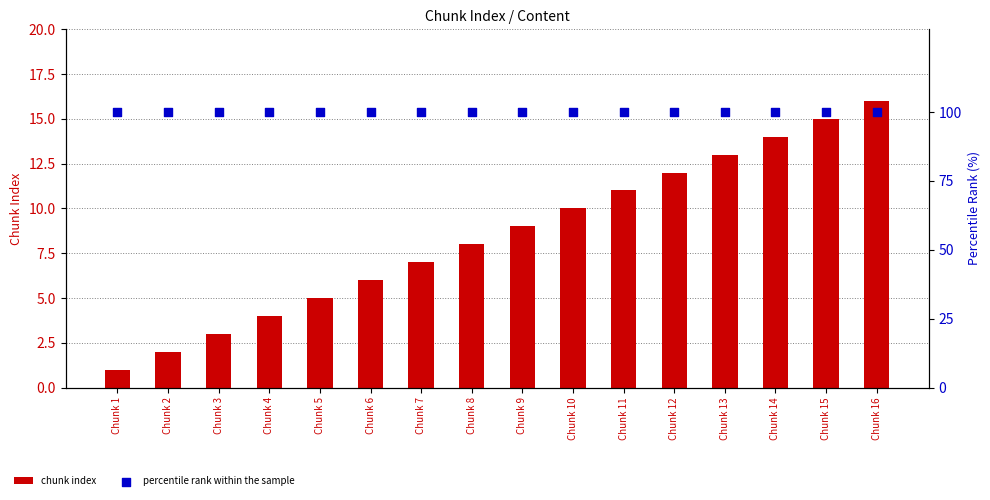

Which series reaches the maximum Y coordinate?

percentile rank within the sample